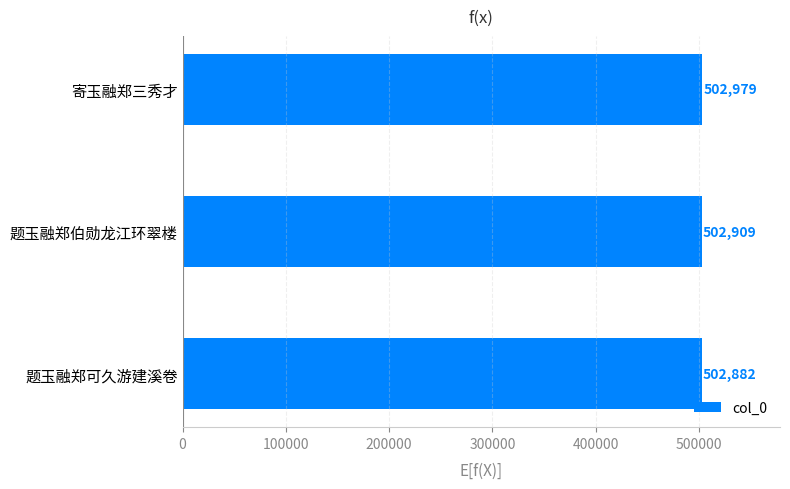

What is the average value?

502923